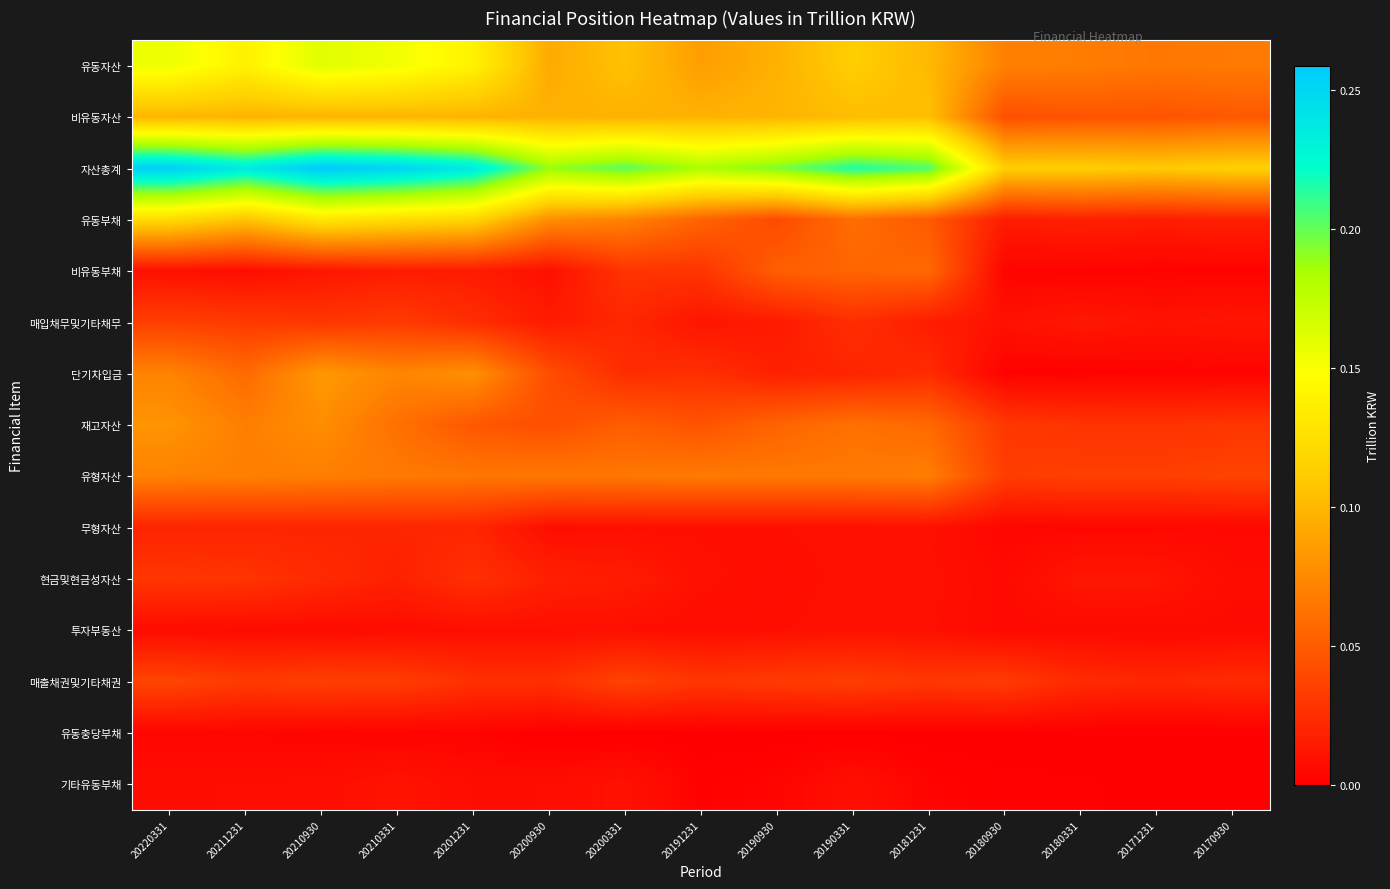

What is the spread (max minus min) of values at 20190930?

0.2